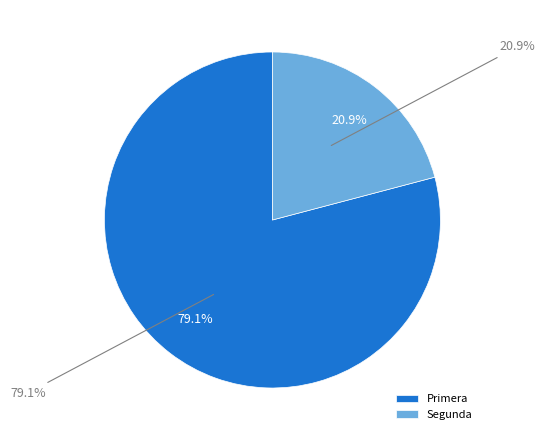

Which has a higher value, Primera or Segunda?

Primera